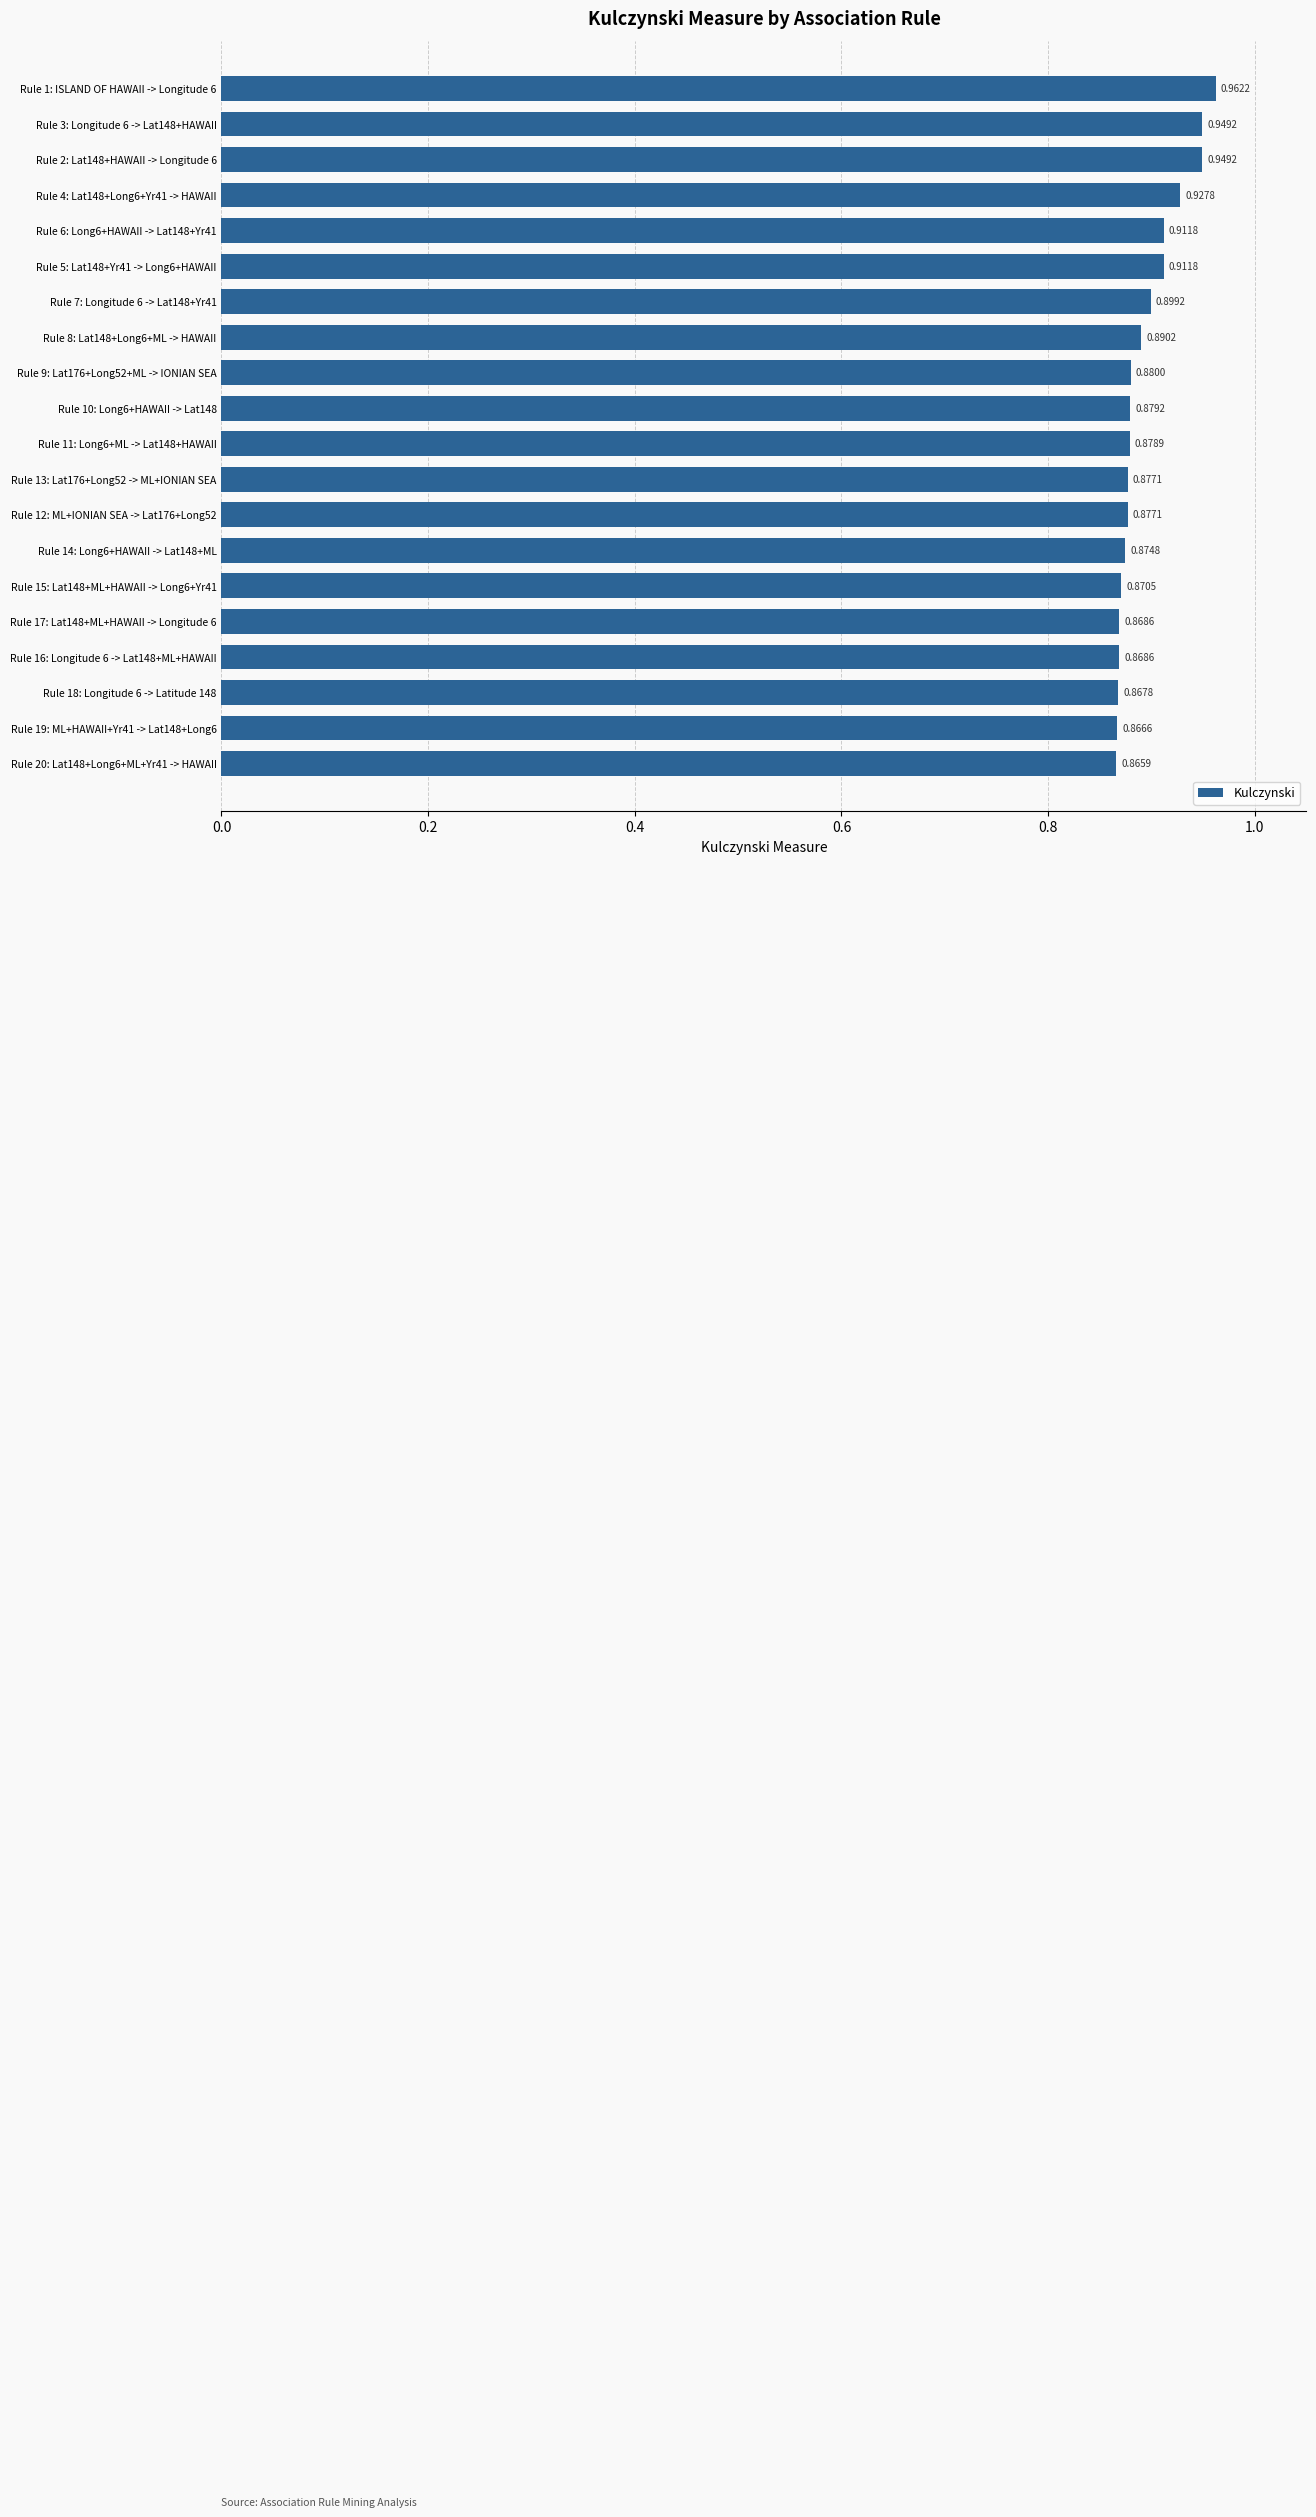

At which label is the value closest to 0?

Rule 20: Lat148+Long6+ML+Yr41 -> HAWAII